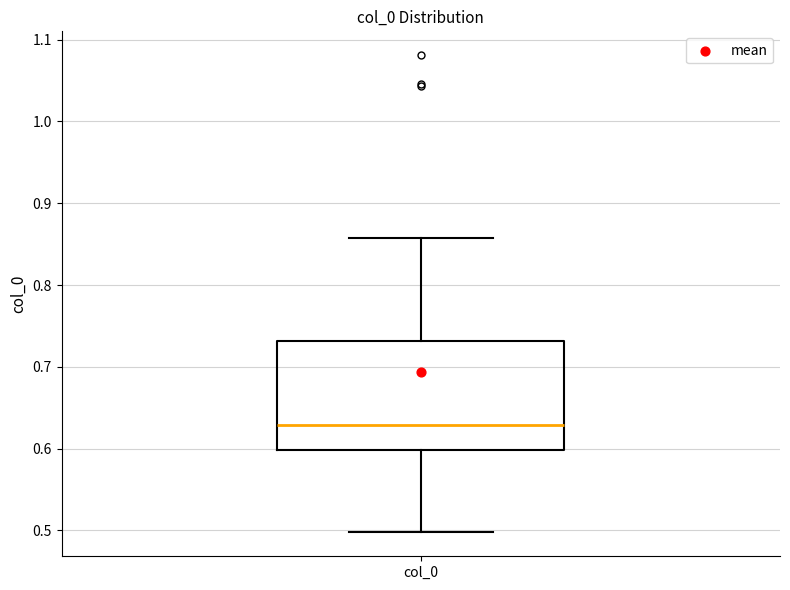

Read this box plot against the y-axis: the position of the median line, the range covered by the box, and the ends of both whiskers. The values are not printed on the chart, so give them approximately, as read against the axis.

median 0.63, box 0.60 to 0.73, whiskers 0.50 to 0.86